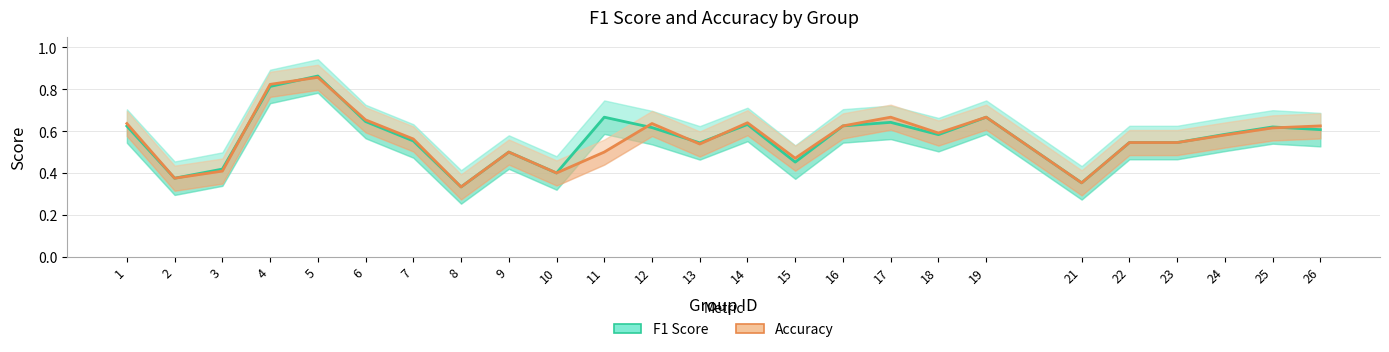

Reading left to right, extract all data points from this chart.

F1 Score: 1=0.6	2=0.4	3=0.4	4=0.8	5=0.9	6=0.6	7=0.6	8=0.3	9=0.5	10=0.4	11=0.7	12=0.6	13=0.5	14=0.6	15=0.5	16=0.6	17=0.6	18=0.6	19=0.7	21=0.4	22=0.5	23=0.5	24=0.6	25=0.6	26=0.6
Accuracy: 1=0.6	2=0.4	3=0.4	4=0.8	5=0.9	6=0.7	7=0.6	8=0.3	9=0.5	10=0.4	11=0.5	12=0.6	13=0.5	14=0.6	15=0.5	16=0.6	17=0.7	18=0.6	19=0.7	21=0.4	22=0.5	23=0.5	24=0.6	25=0.6	26=0.6